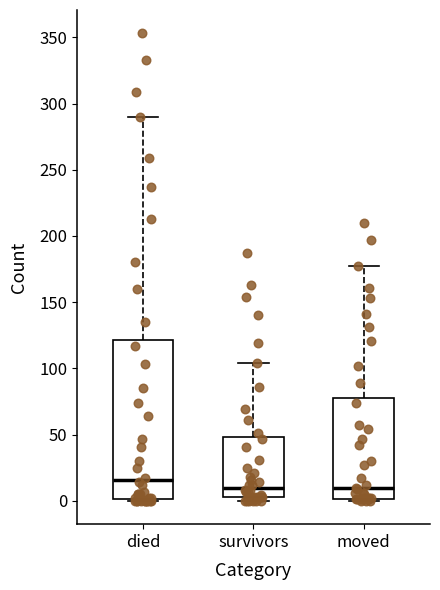

Reading left to right, read every box against the y-axis: the position of its median line, the range the box covers, and the ends of its whiskers. The values are not printed on the chart, so give them approximately, as read against the axis.

died: median 15, box 0 to 120, whiskers 0 to 290
survivors: median 10, box 5 to 50, whiskers 0 to 105
moved: median 10, box 0 to 80, whiskers 0 to 175